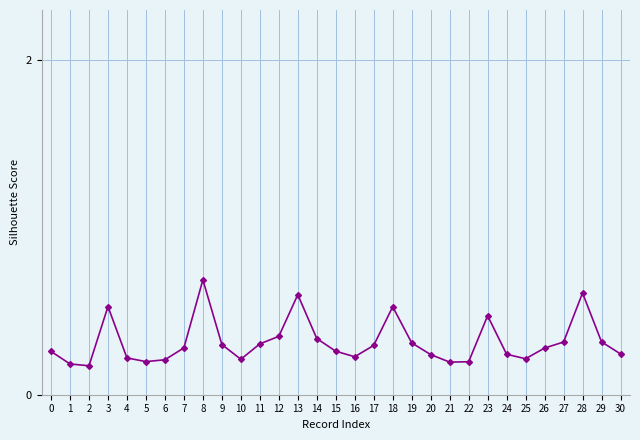

Count the values in the range 0 to 1.

31